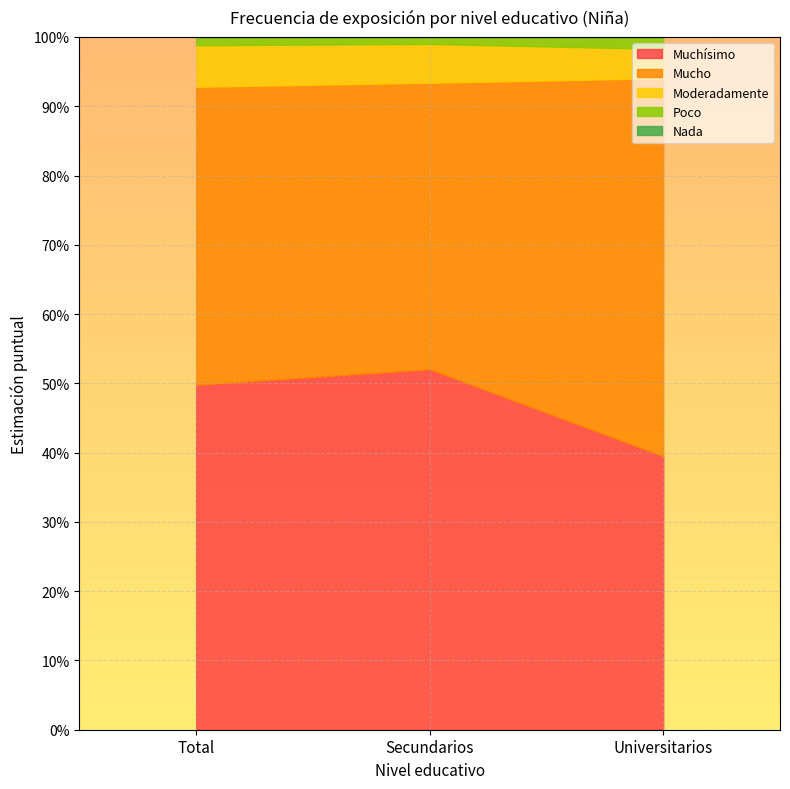

How many lines are shown in the chart?

5